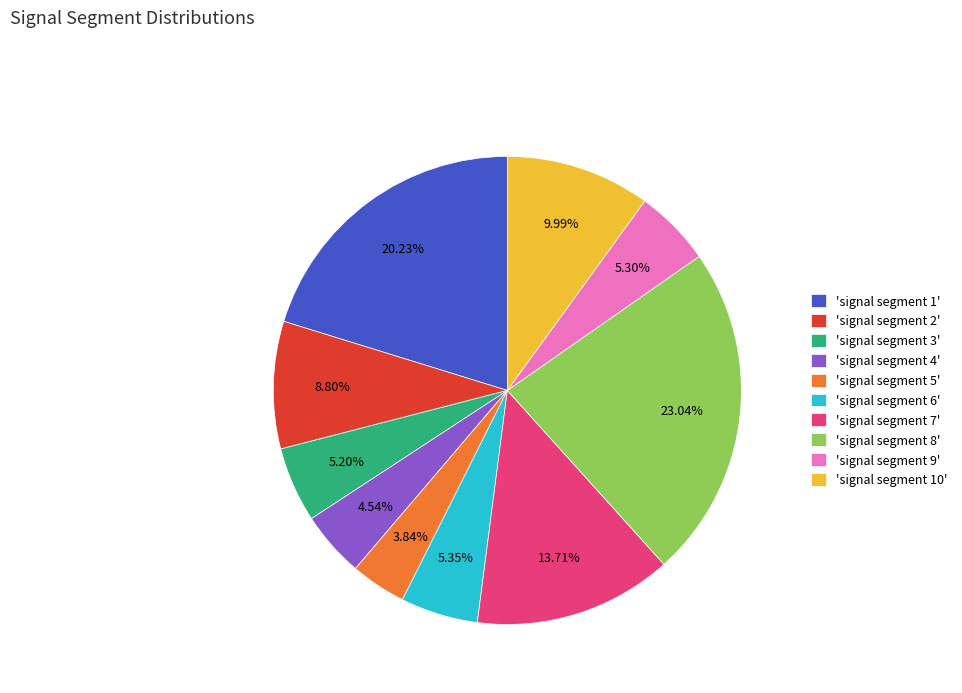

How many segments does this pie chart have?

10